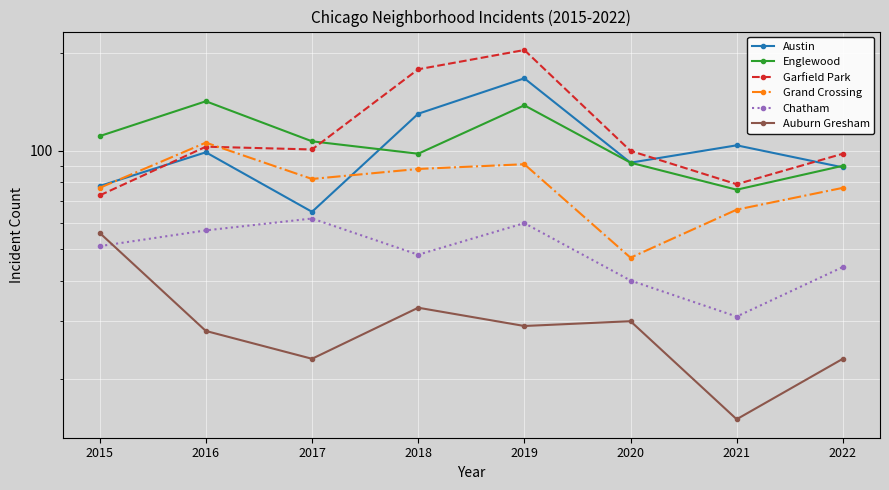

What is the value of the Garfield Park point at the 8th from the left?

98